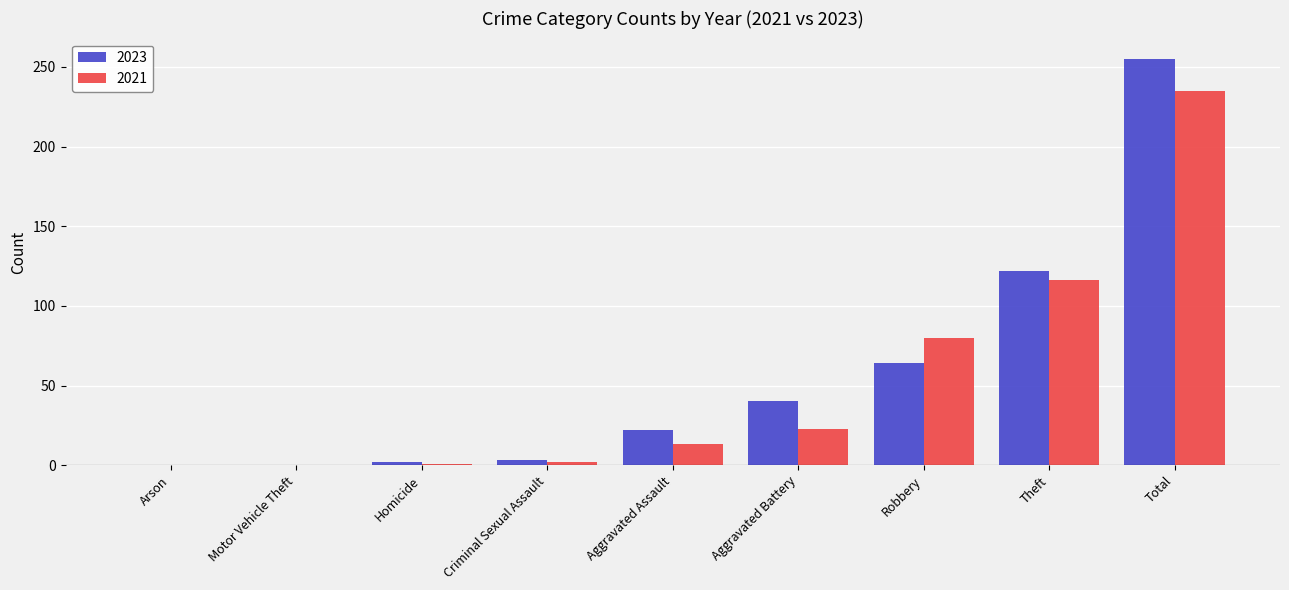

The 2023 series shows 122 at Theft. True or false?

True